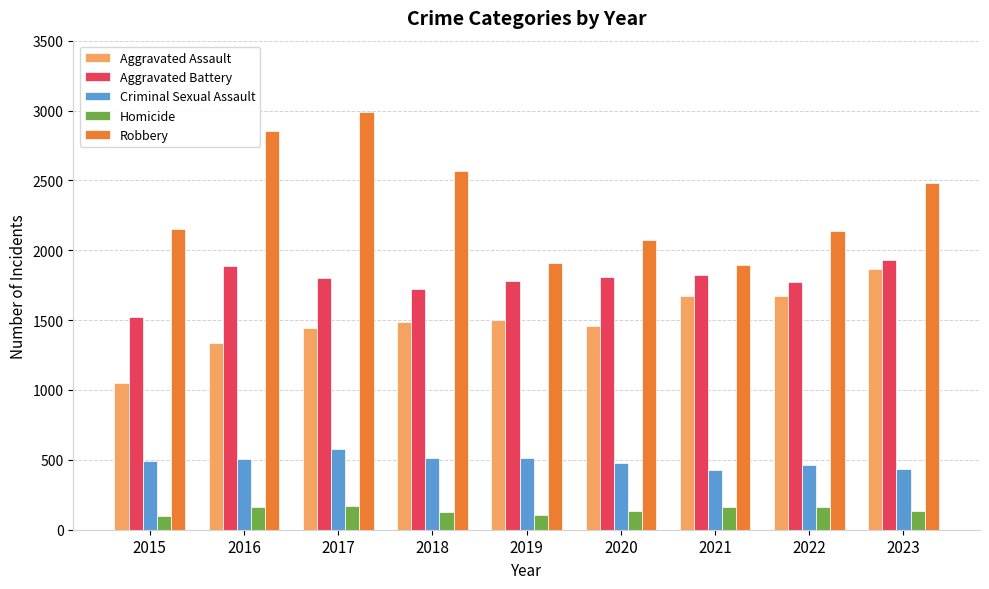

At which label is Aggravated Battery closest to 1728?

2018